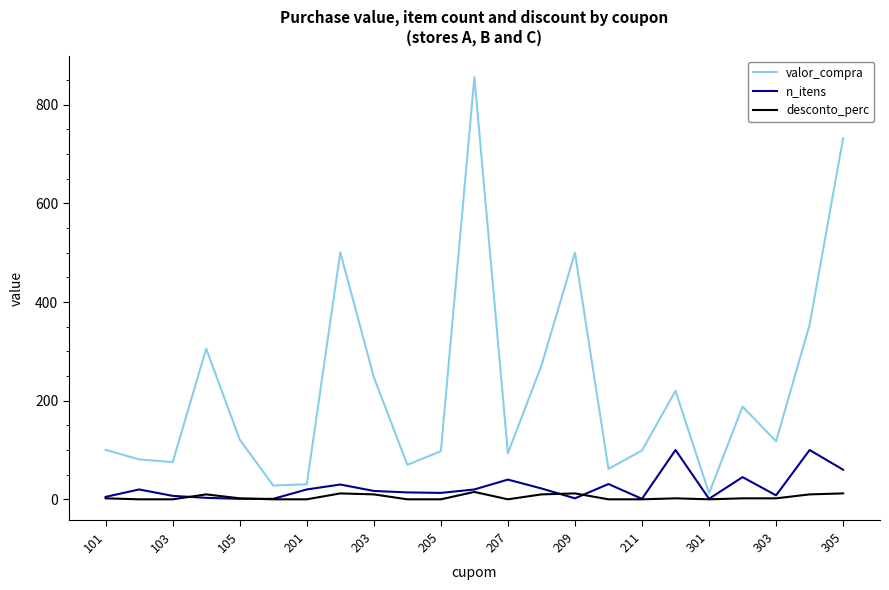

Which series has the largest total across all categories?

valor_compra